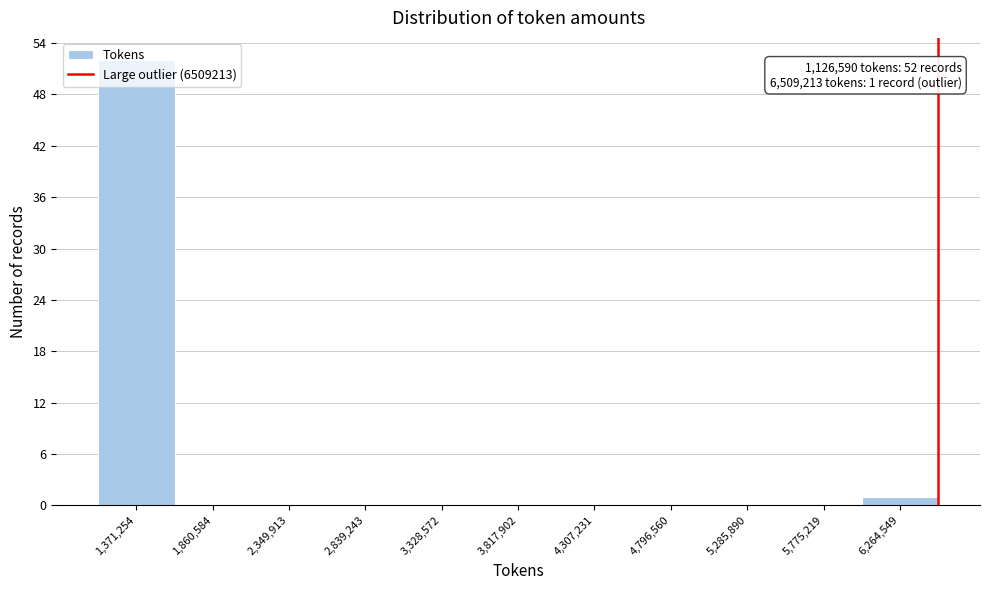

Which range on the x-axis has the tallest bar?

1150000 to 1600000